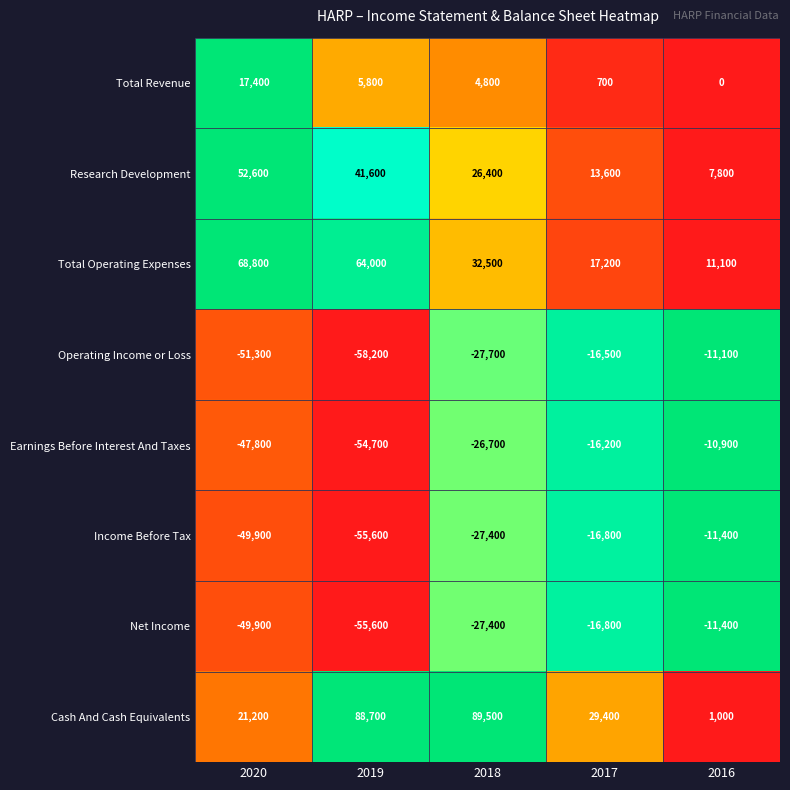

Which series changed the most between 2020 and 2017?

Total Operating Expenses